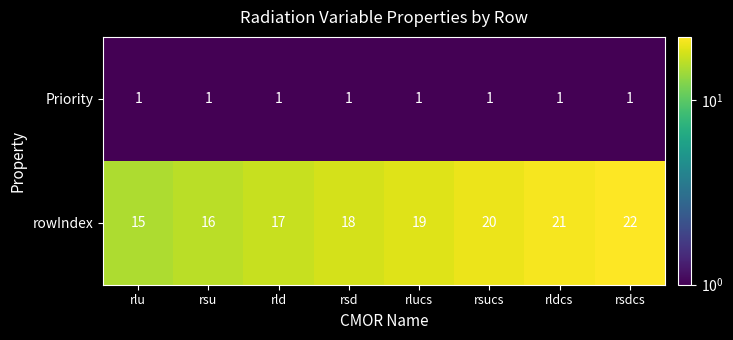

Which series has the largest total across all categories?

rowIndex